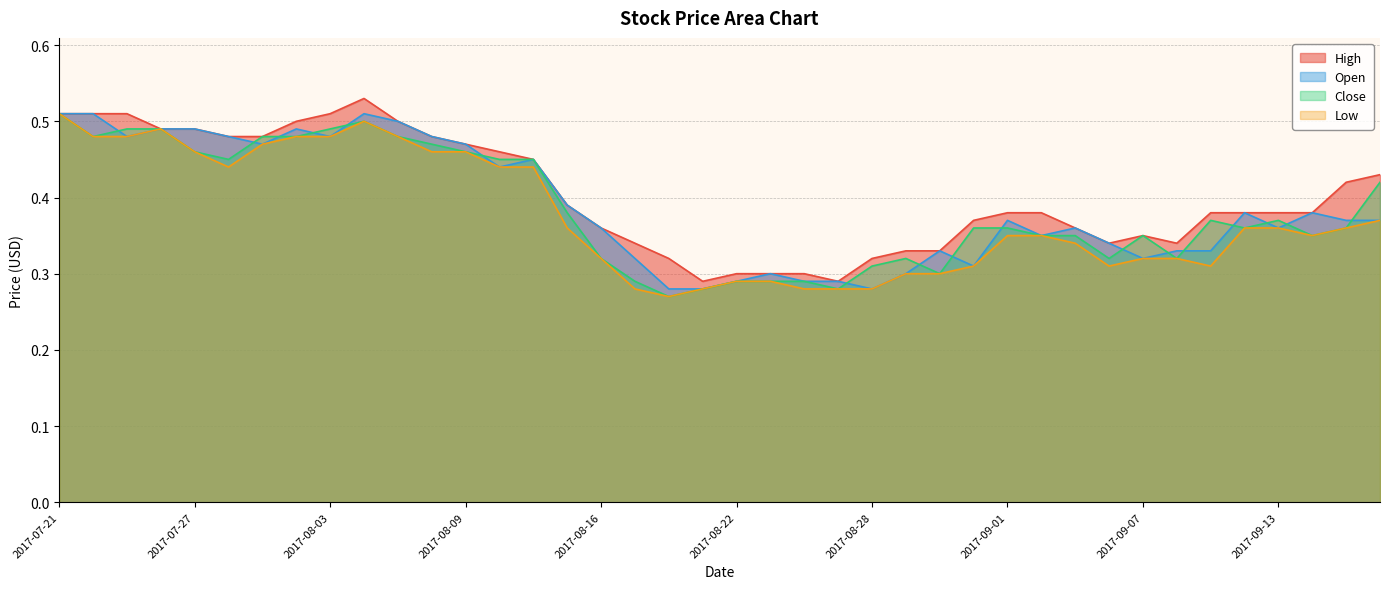

What is the difference between the Close values at 2017-08-30 and 2017-08-03?

0.2